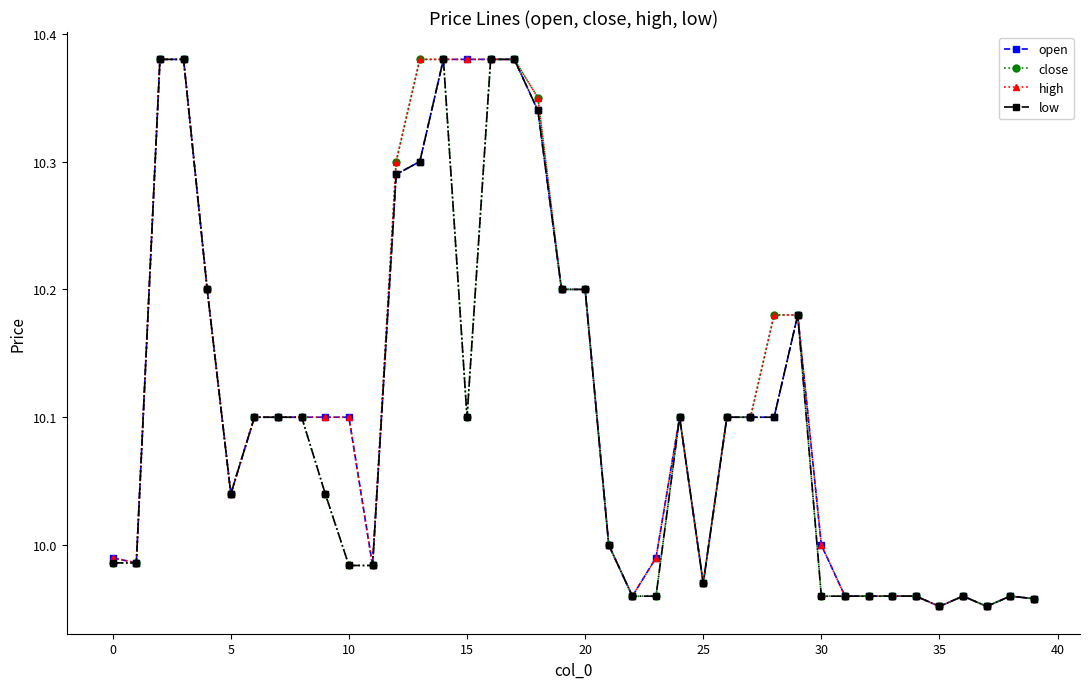

What is the value of the high point at the 28th from the left?

10.1